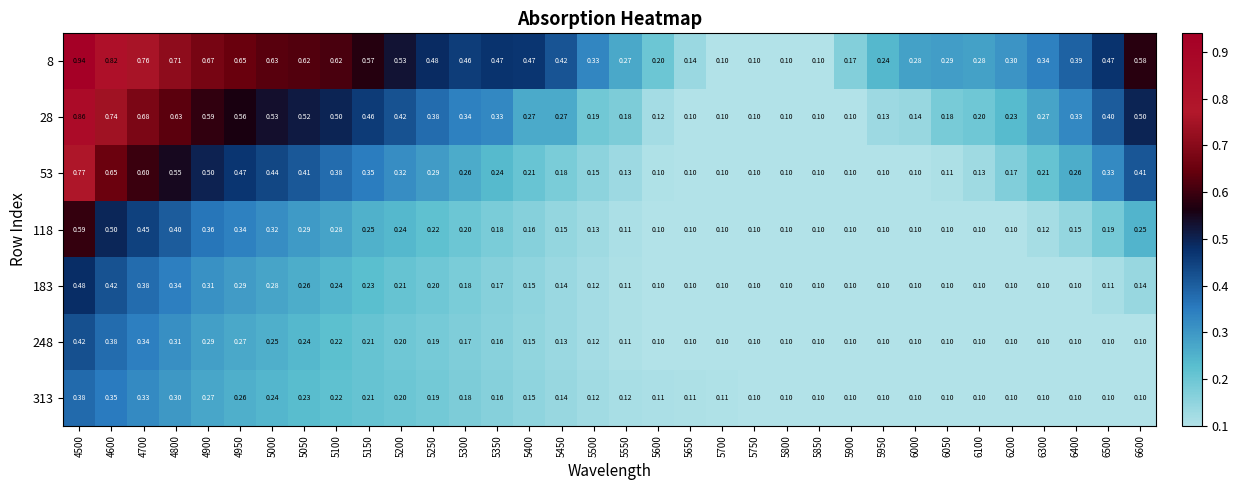

Which series changed the most between 5950 and 6000?

8